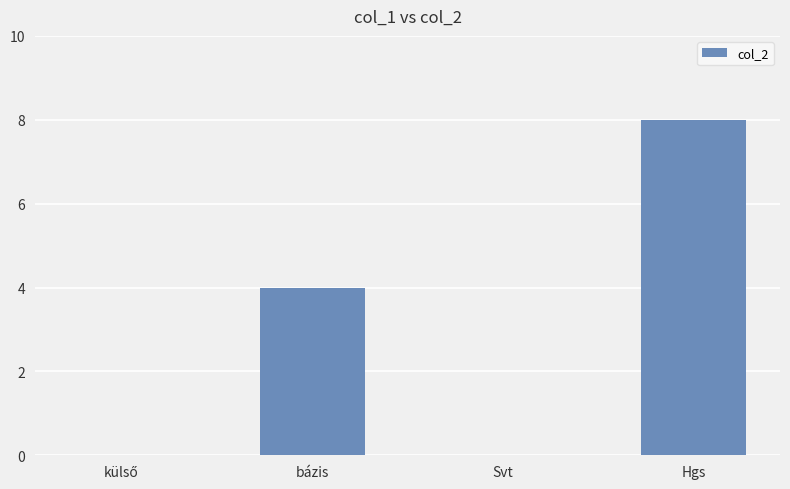

What is the ratio of the value at bázis to the value at Hgs?

0.5